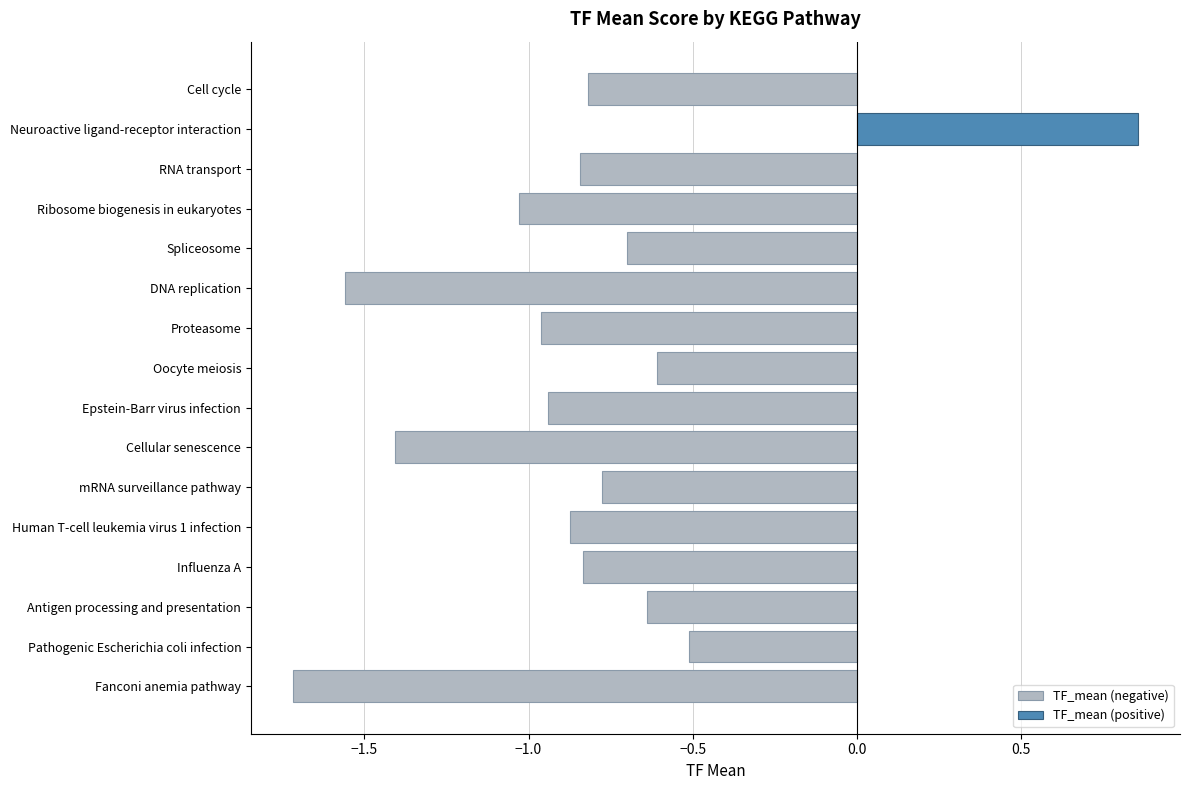

Which category has the lowest value in the TF_mean (negative) series?

Fanconi anemia pathway